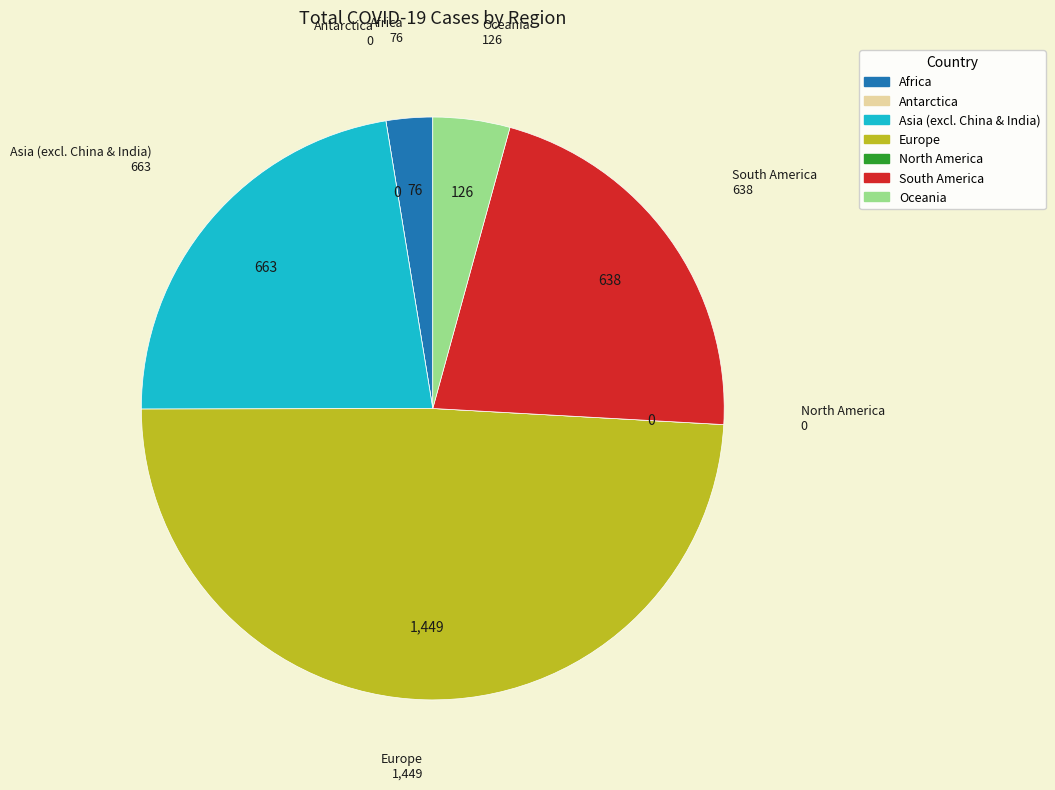

Is there any slice that represents more than half of the pie?

No